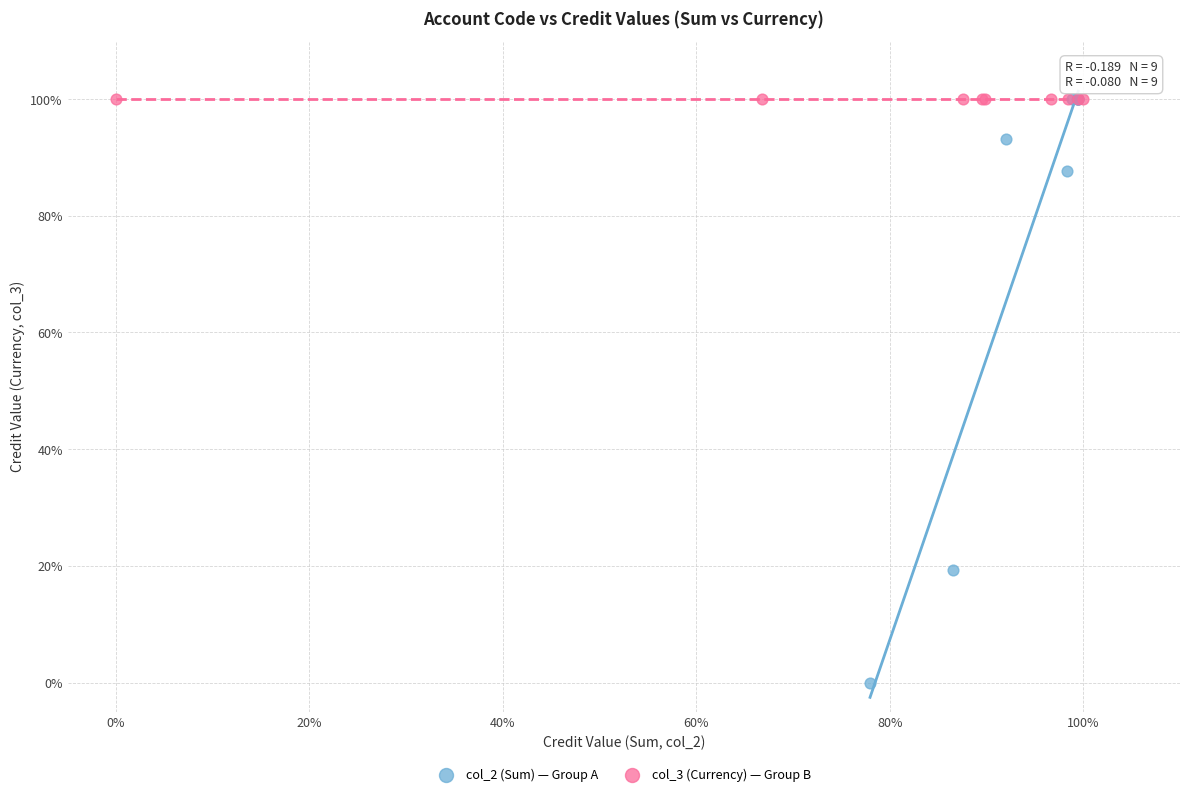

Which series reaches the minimum Y coordinate?

col_2 (Sum) — Group A